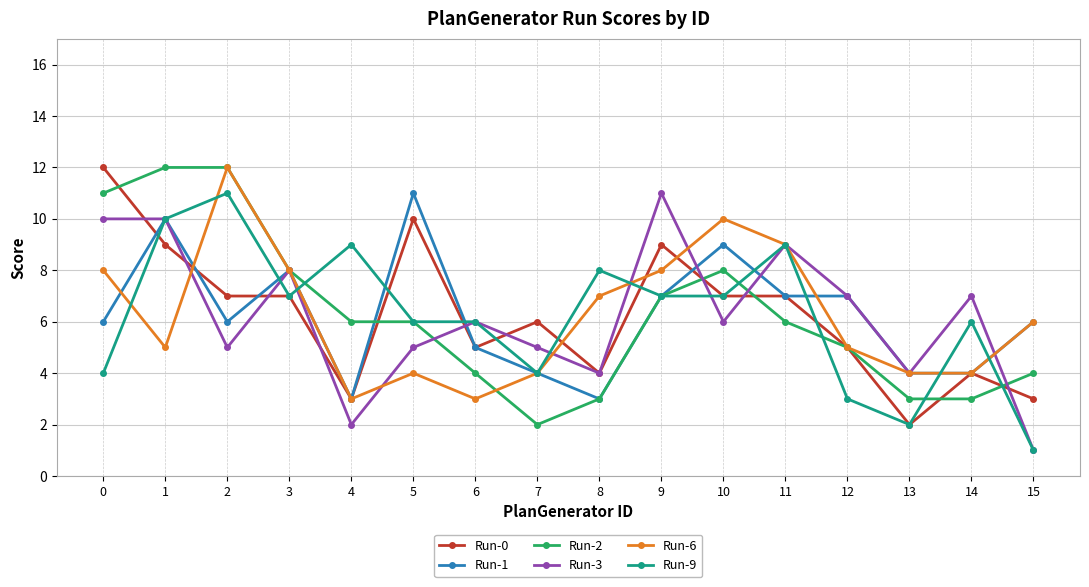

Reading right to left, transcribe all the data shown in this chart.

Run-0: 3	4	2	5	7	7	9	4	6	5	10	3	7	7	9	12
Run-1: 6	4	4	7	7	9	7	3	4	5	11	3	8	6	10	6
Run-2: 4	3	3	5	6	8	7	3	2	4	6	6	8	12	12	11
Run-3: 1	7	4	7	9	6	11	4	5	6	5	2	8	5	10	10
Run-6: 6	4	4	5	9	10	8	7	4	3	4	3	8	12	5	8
Run-9: 1	6	2	3	9	7	7	8	4	6	6	9	7	11	10	4